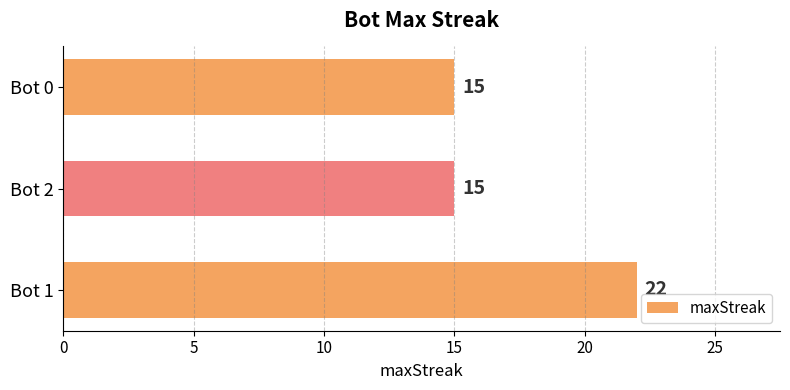

What is the sum of all values?

52